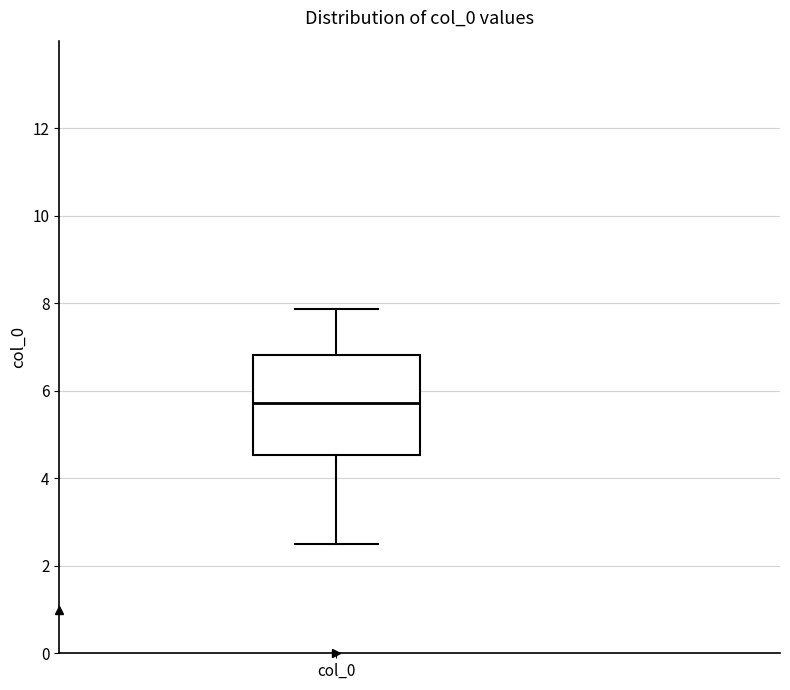

Transcribe this box plot: give where the median line is, the range the box spans, and where the two whiskers end, as read against the y-axis. The values are not printed on the chart, so give them approximately, as read against the axis.

median 5.8, box 4.6 to 6.8, whiskers 2.6 to 7.8